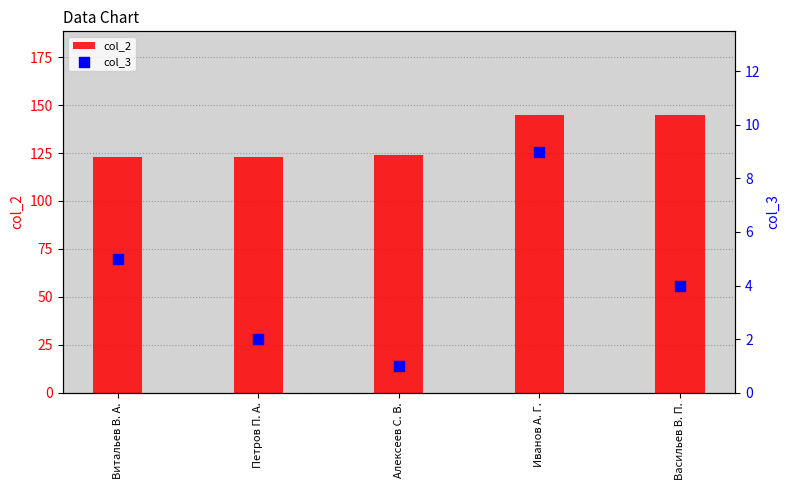

At how many categories does at least one series exceed 124?

2